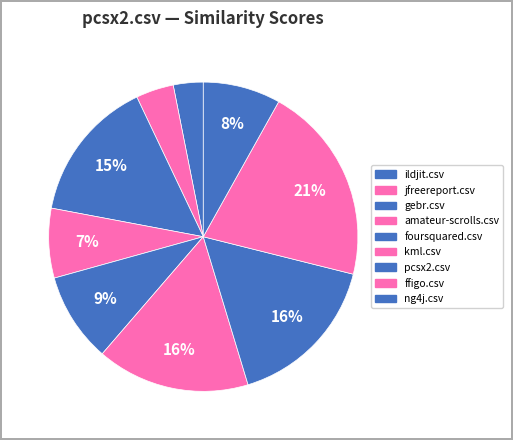

How many slices are in this pie chart?

9